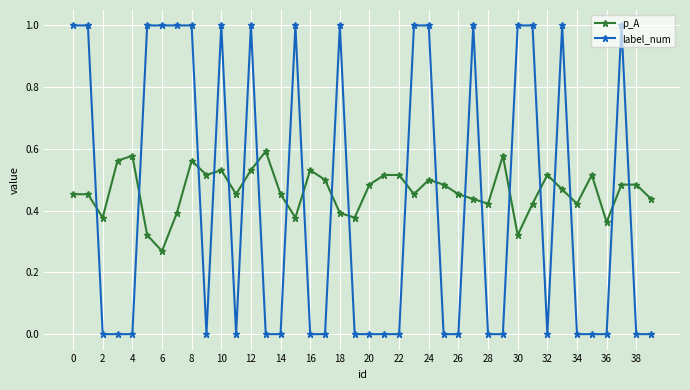

True or false: p_A has more than 2 points higher than both neighbors.

True